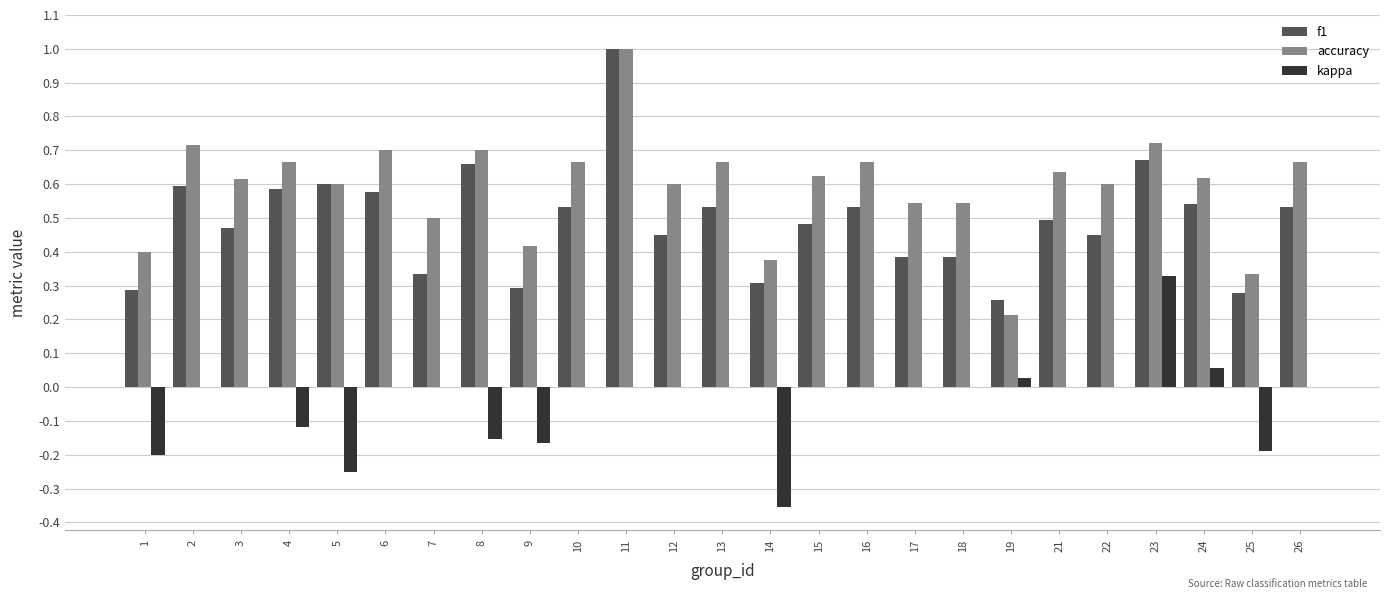

The value of f1 at 13 is 0.2. True or false?

False